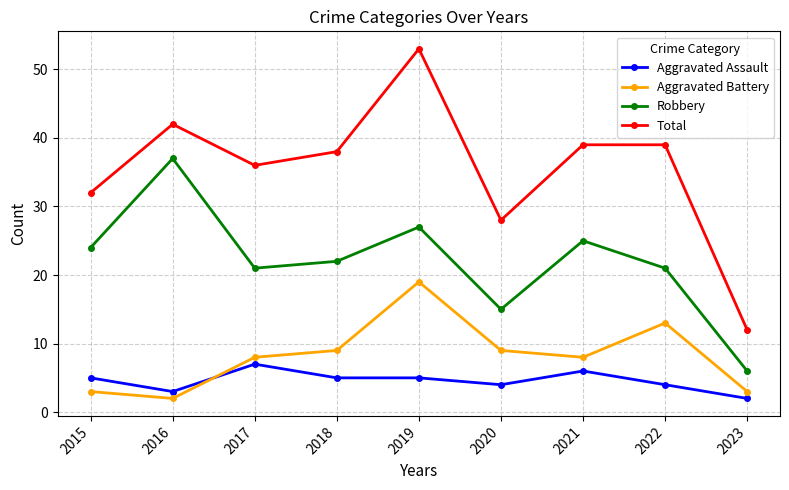

Which category has the lowest value in the Total series?

2023